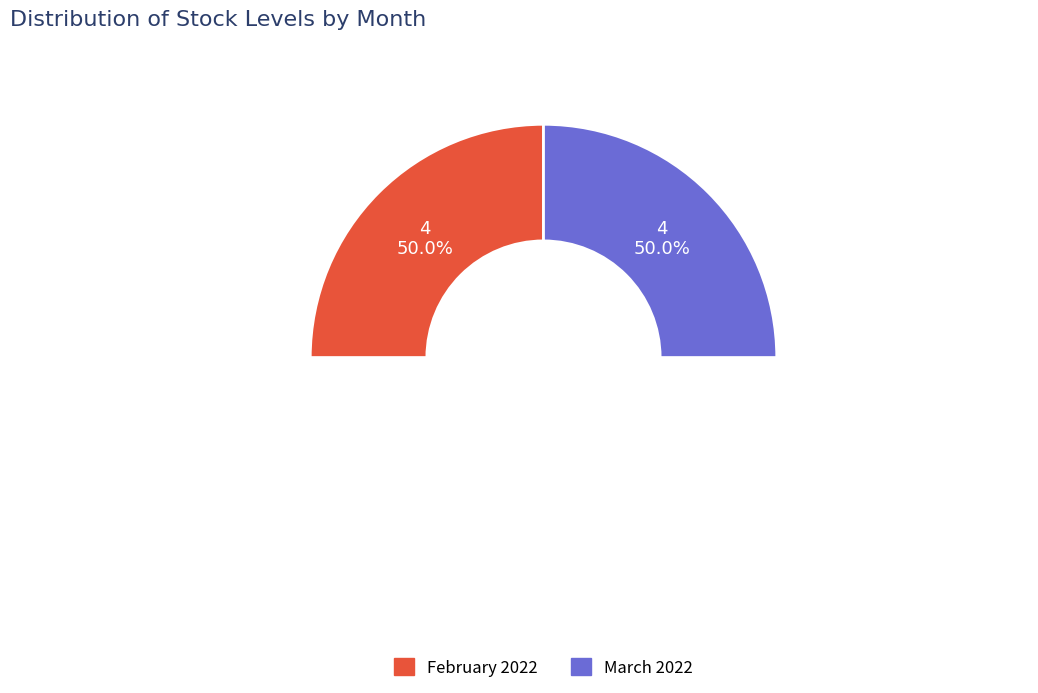

Is there a majority slice in this chart?

No